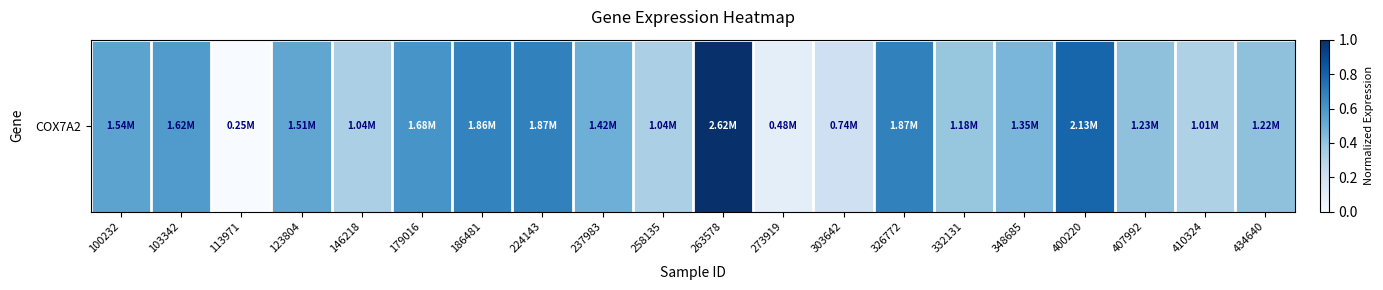

What is the change in value from 263578 to 400220?

-0.2